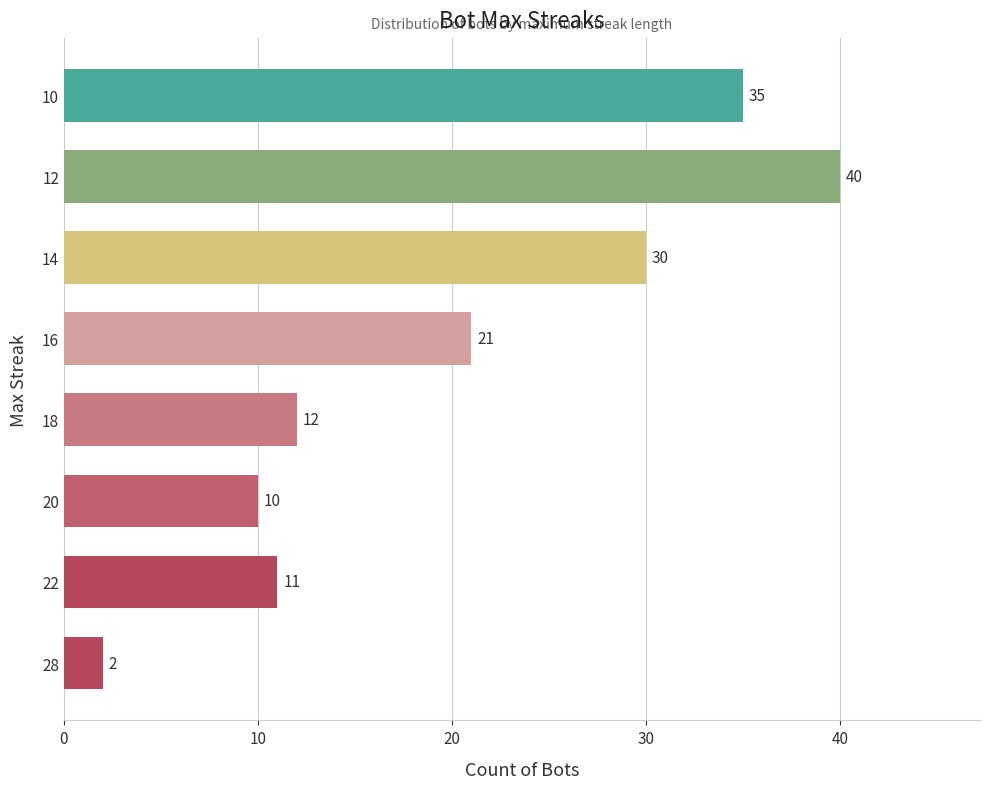

Reading bottom to top, transcribe all the data shown in this chart.

28=2	22=11	20=10	18=12	16=21	14=30	12=40	10=35